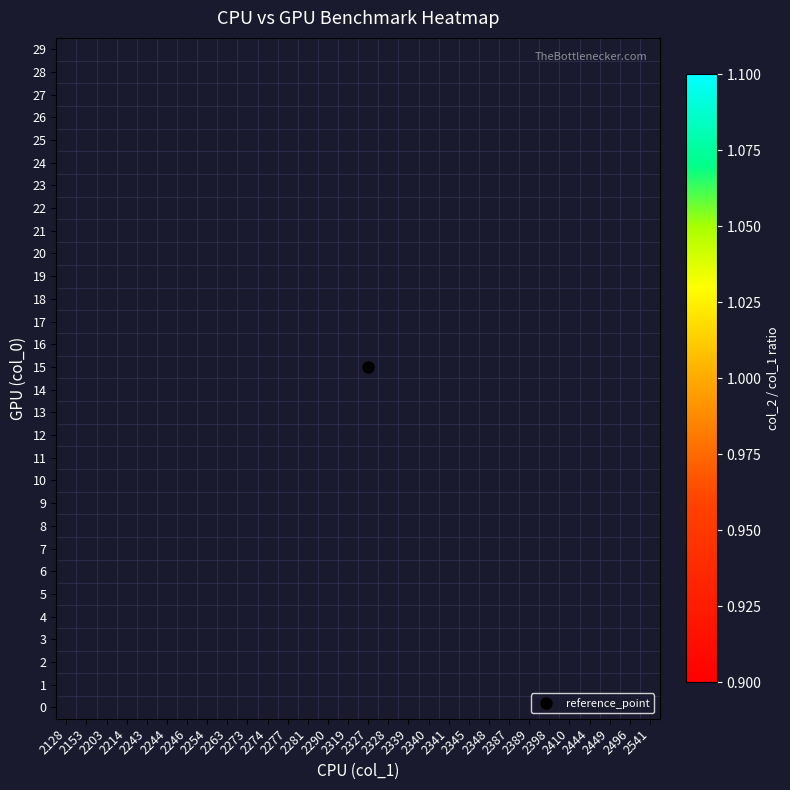

Between 2449 and 2389, which is larger?

2389